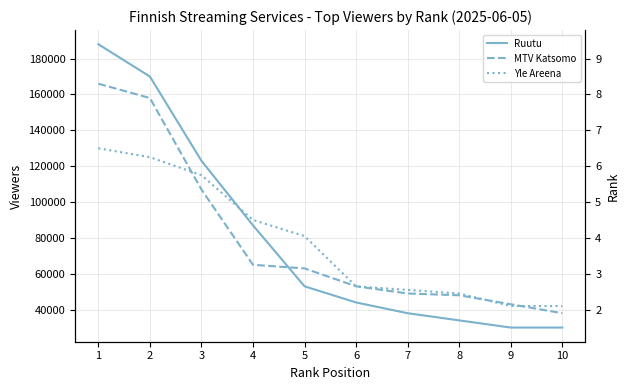

The value of Ruutu at 7 is 38000. True or false?

True